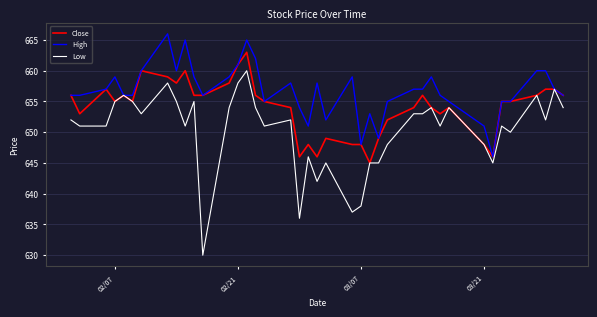

Rank the series by their average value, from highest to lowest.

High, Close, Low